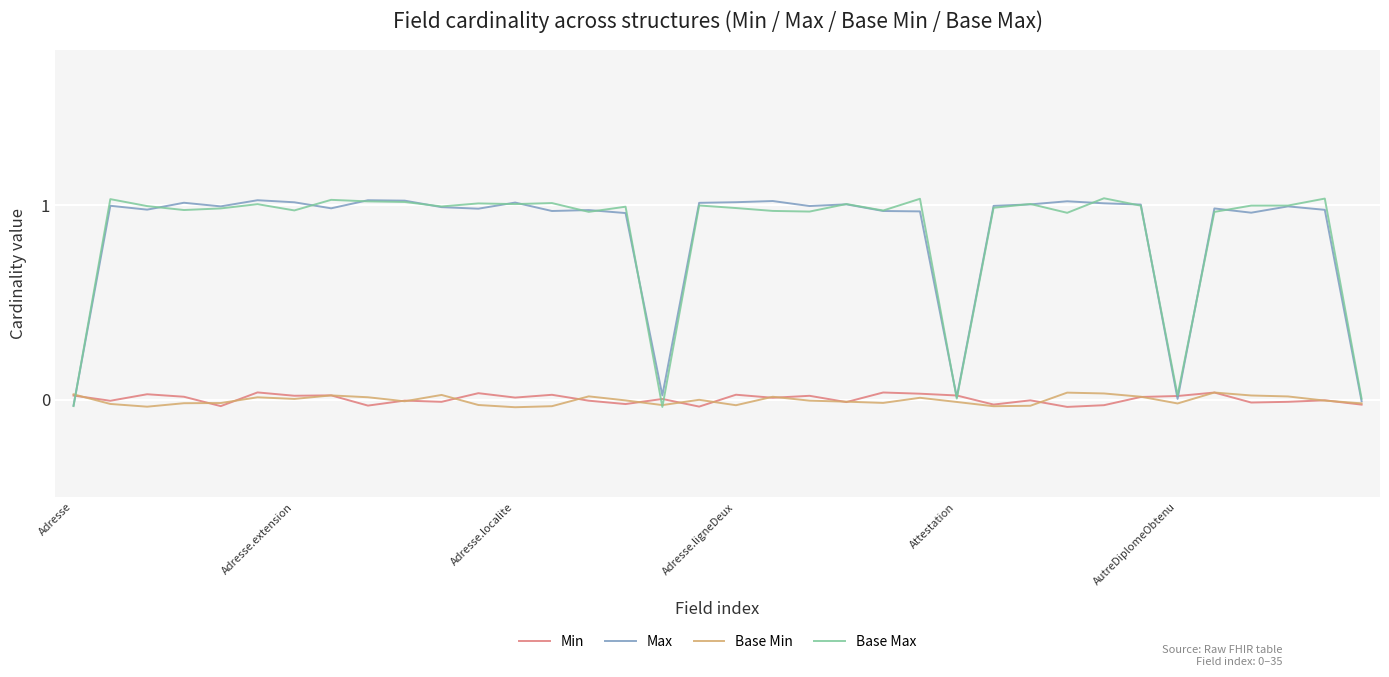

What are all the series names shown in the legend?

Min, Max, Base Min, Base Max